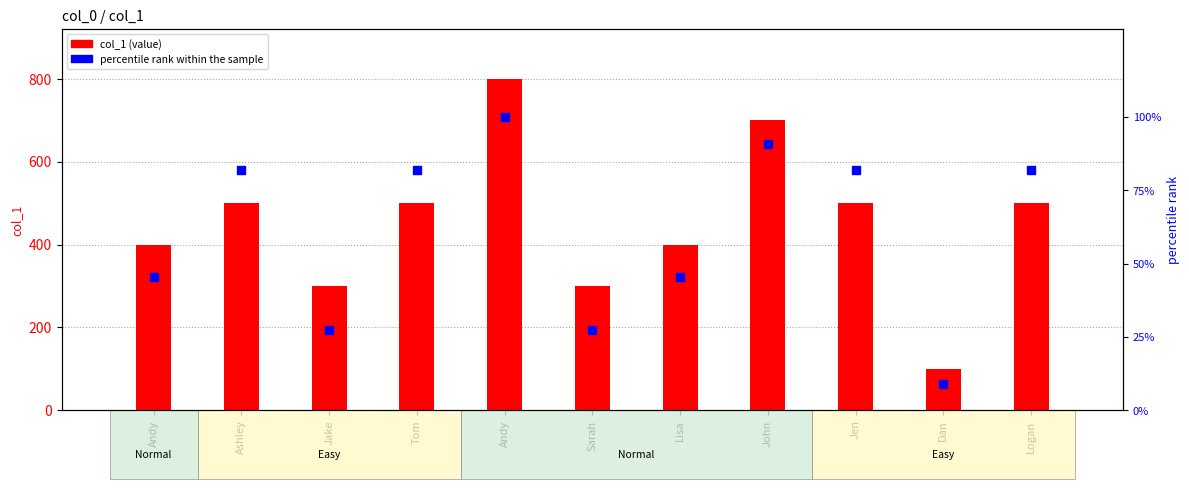

What is the ratio of the value at Logan to the value at Ashley?

1.0